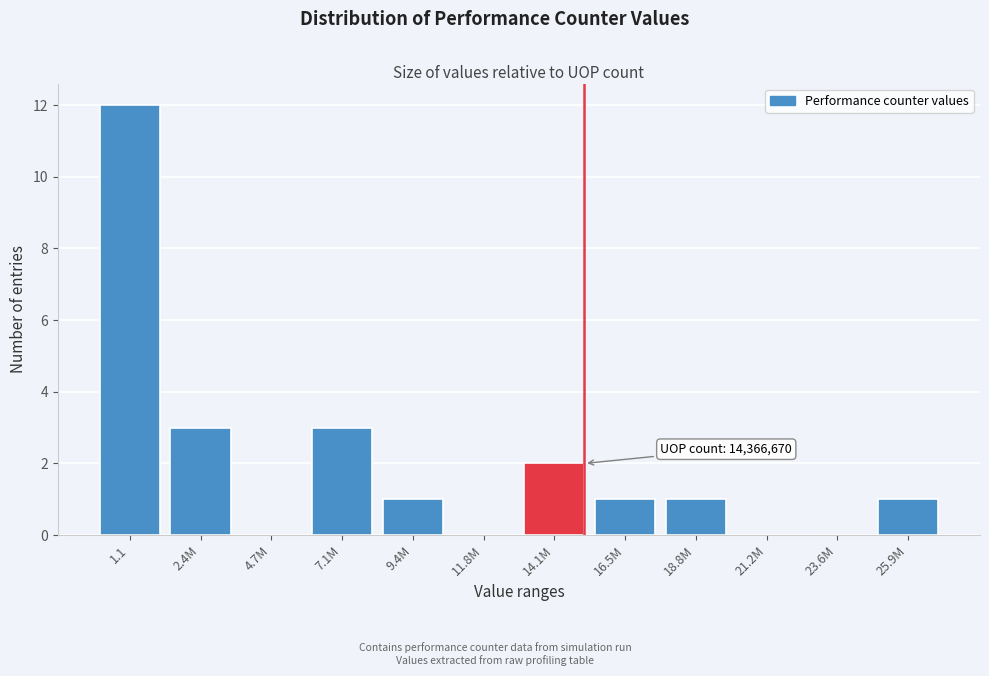

Reading left to right, extract all data points from this chart.

1.1=12	2.4M=3	4.7M=0	7.1M=3	9.4M=1	11.8M=0	14.1M=2	16.5M=1	18.8M=1	21.2M=0	23.6M=0	25.9M=1